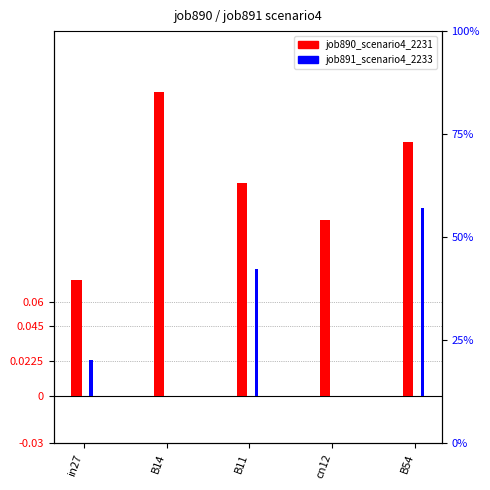

Rank the series at B54 from lowest to highest value.

job891_scenario4_2233, job890_scenario4_2231